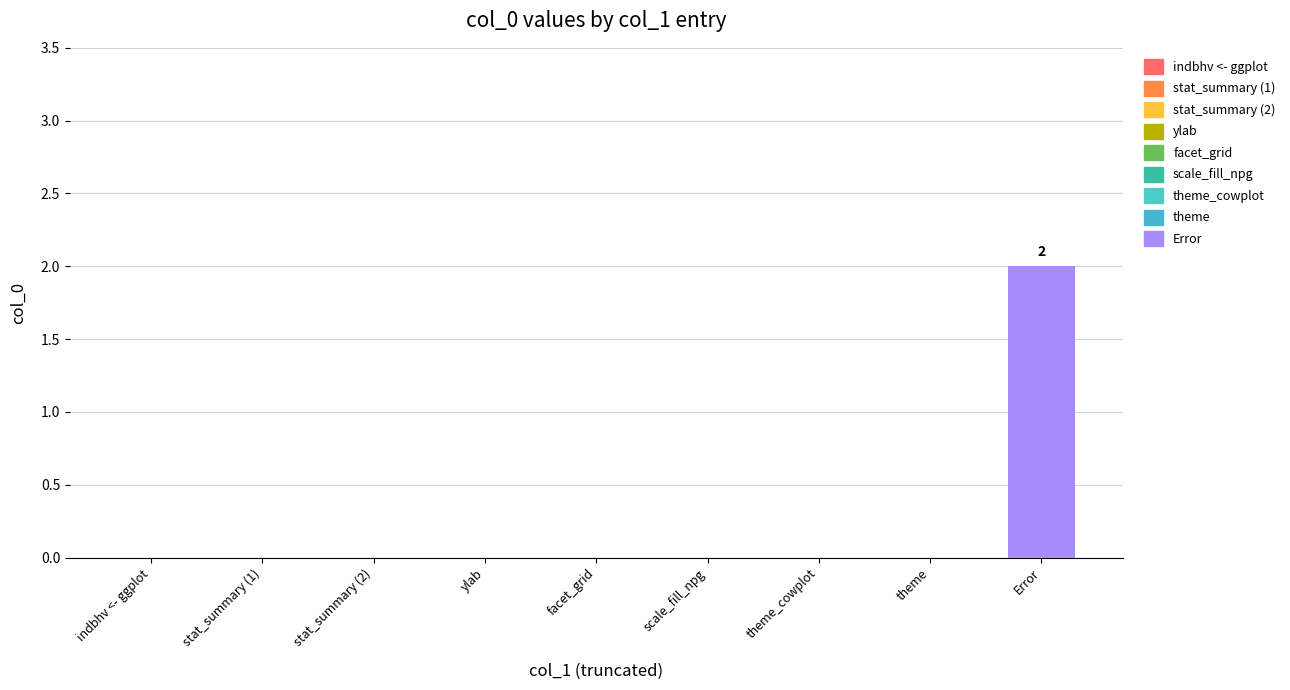

Which category has the highest value across all series?

Error